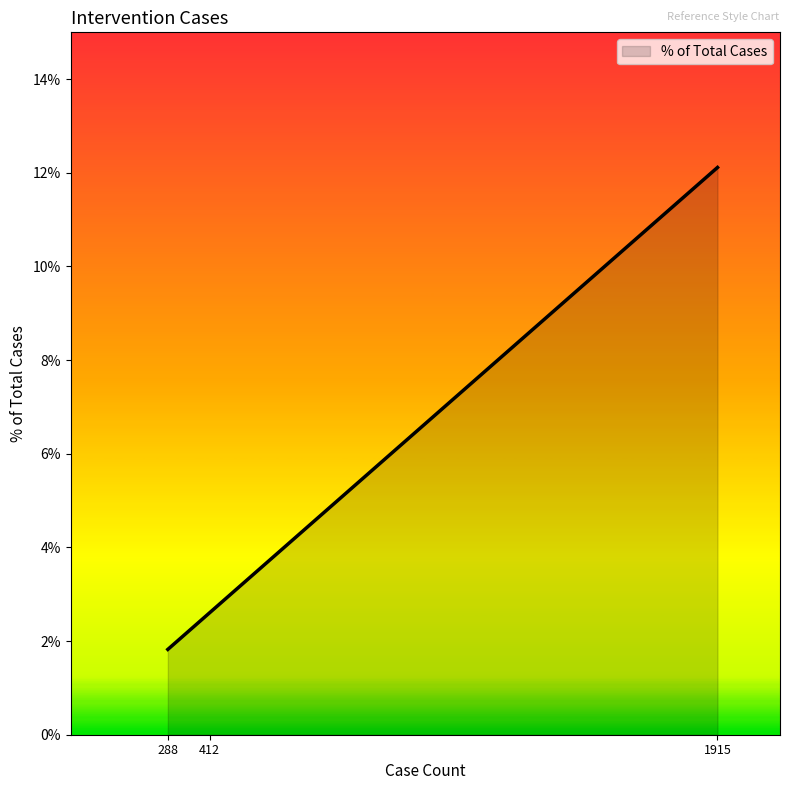

Between 412 and 288, which is larger?

412